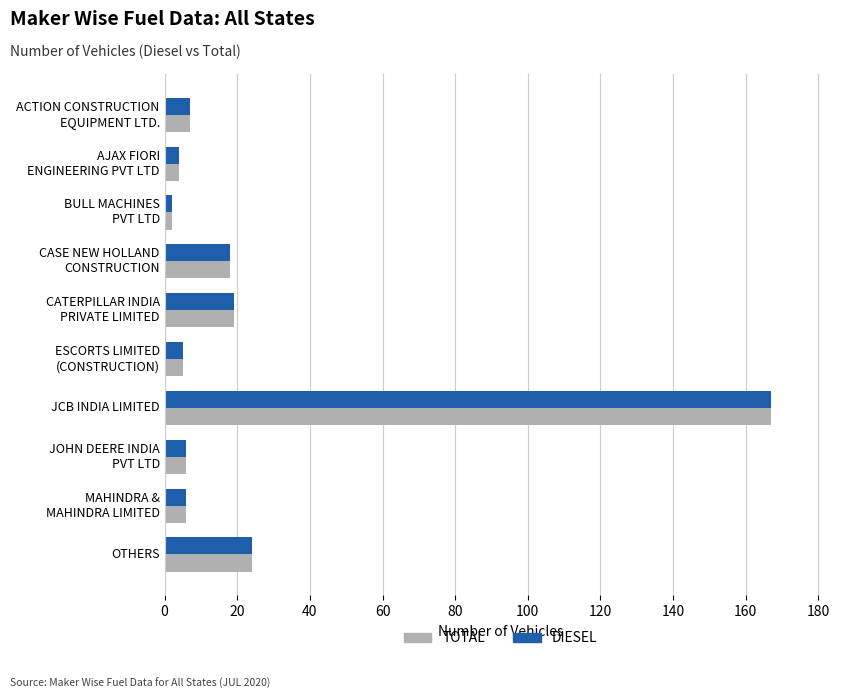

At which category is the sum across all series the highest?

JCB INDIA LIMITED